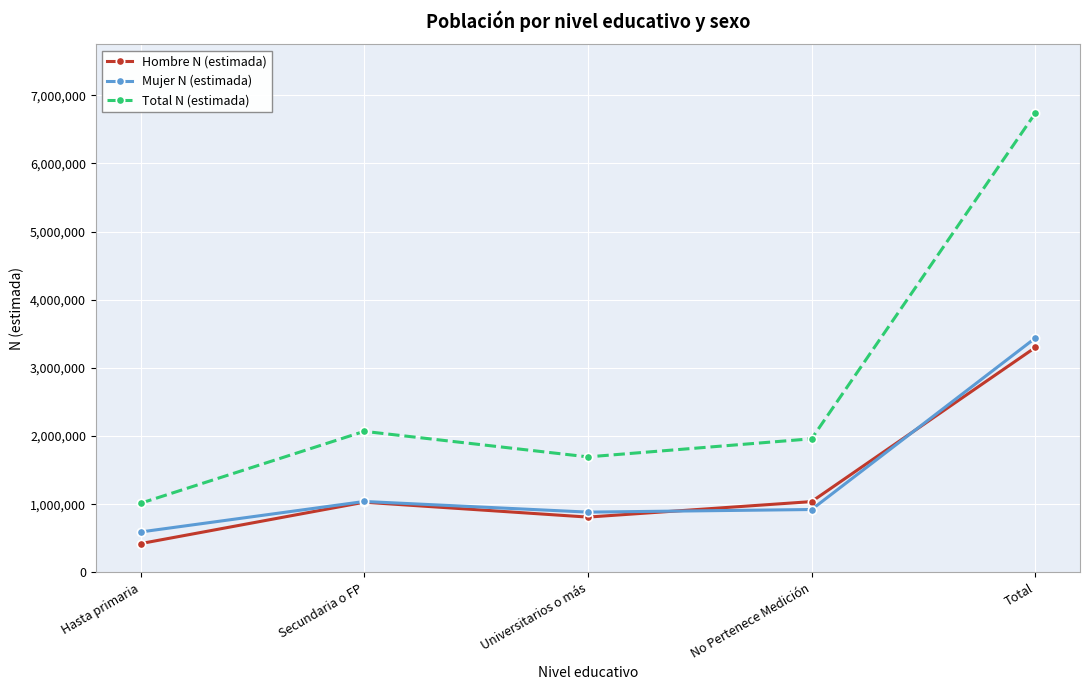

True or false: Hombre N (estimada) has a value of 1028941 at Secundaria o FP.

True